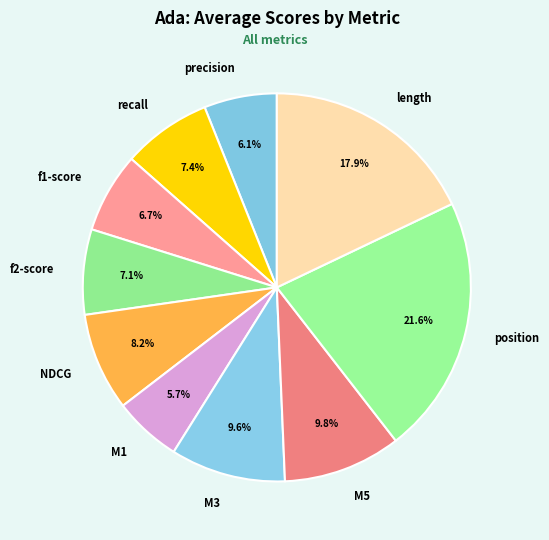

Which slice is the largest?

position